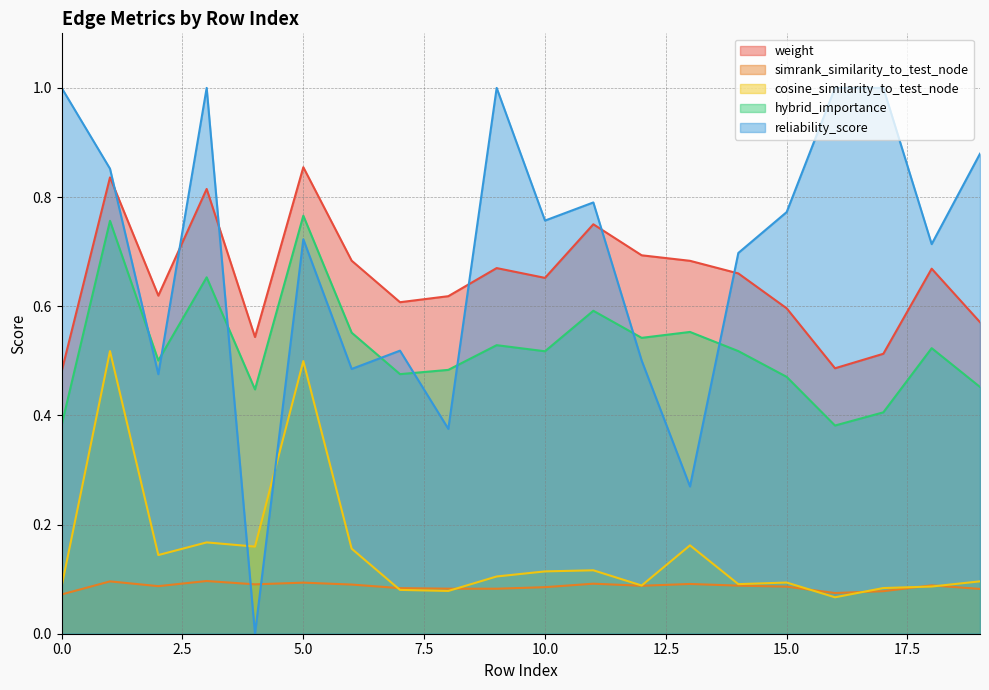

True or false: weight and hybrid_importance cross at least once.

False